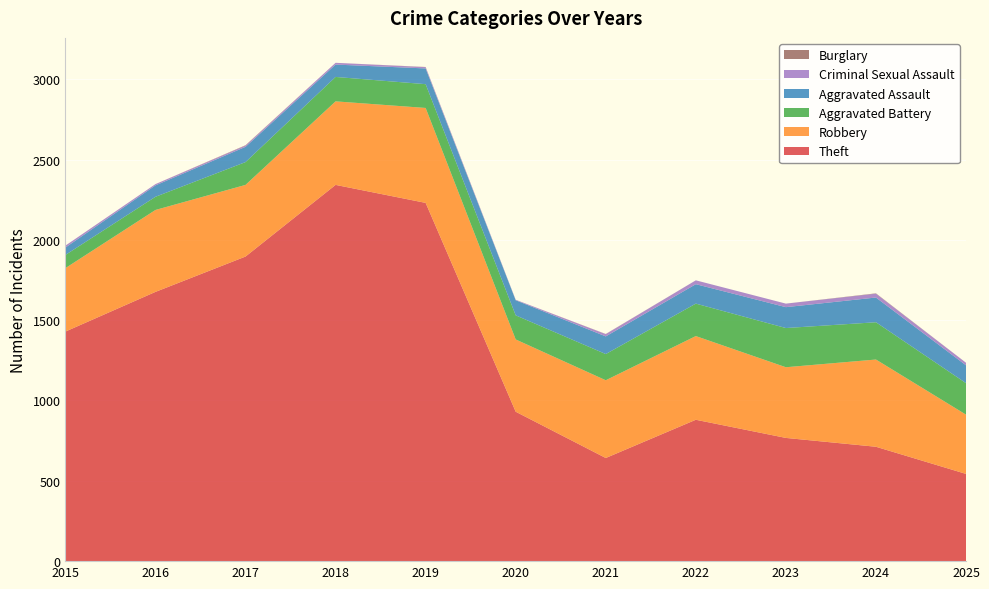

Reading left to right, list all the values displayed in this chart.

Theft: 1429	1676	1896	2342	2230	930	642	880	767	712	543
Robbery: 395	510	446	520	591	450	484	521	440	543	369
Aggravated Battery: 82	82	142	152	148	150	163	202	244	232	196
Aggravated Assault: 46	71	95	77	98	94	110	121	130	154	111
Criminal Sexual Assault: 12	8	8	11	8	3	14	24	22	24	16
Burglary: 0	0	2	0	1	0	1	0	0	2	0